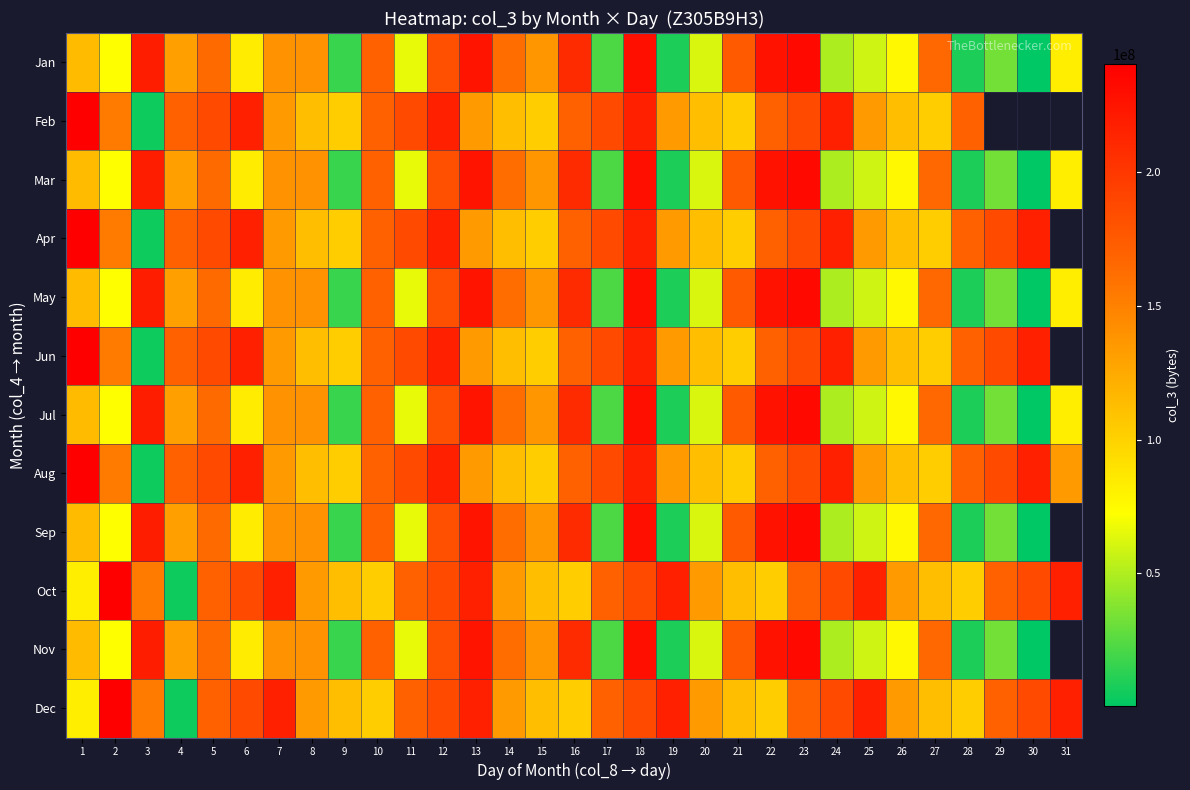

What is the spread (max minus min) of values at 3?

214084048.0